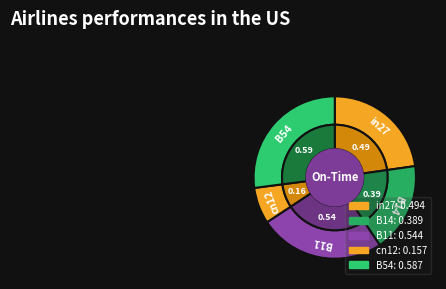

The B14 slice represents 18% of the pie. True or false?

True